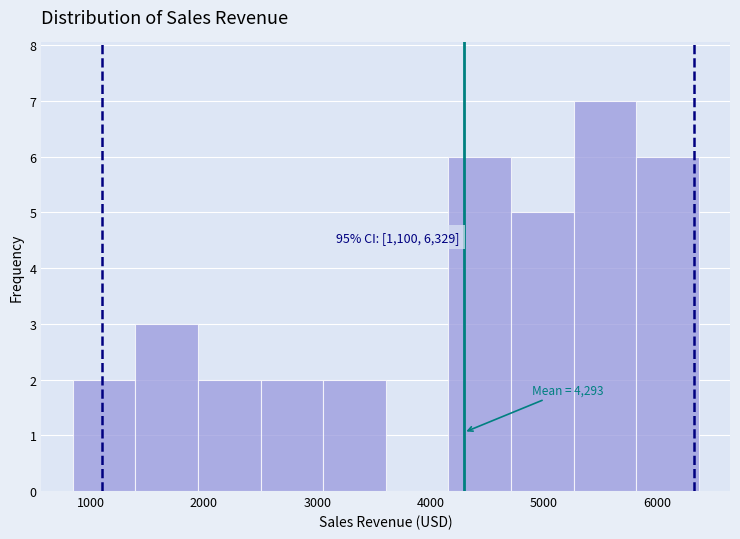

Over which range of the x-axis is the bar tallest?

5300 to 5800